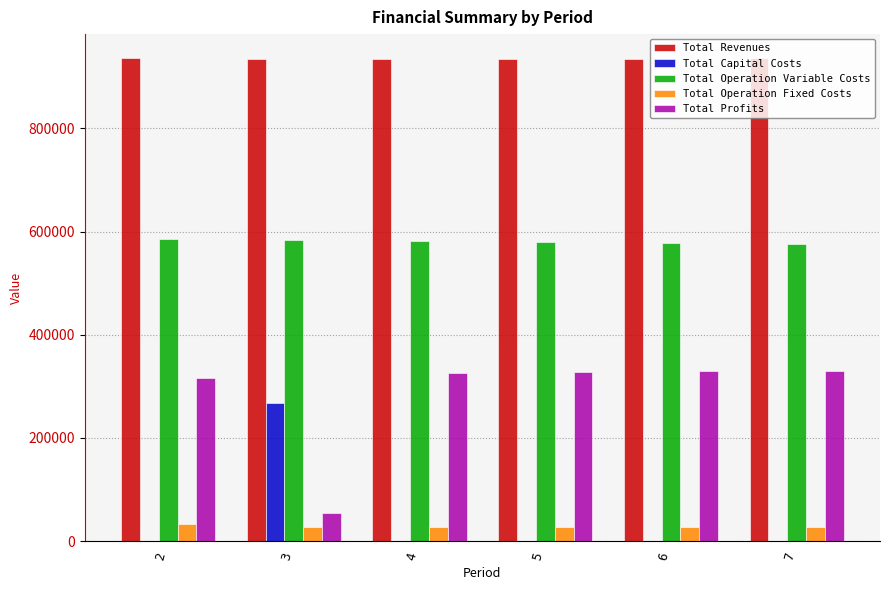

What is the maximum value for Total Operation Variable Costs?

585811.2